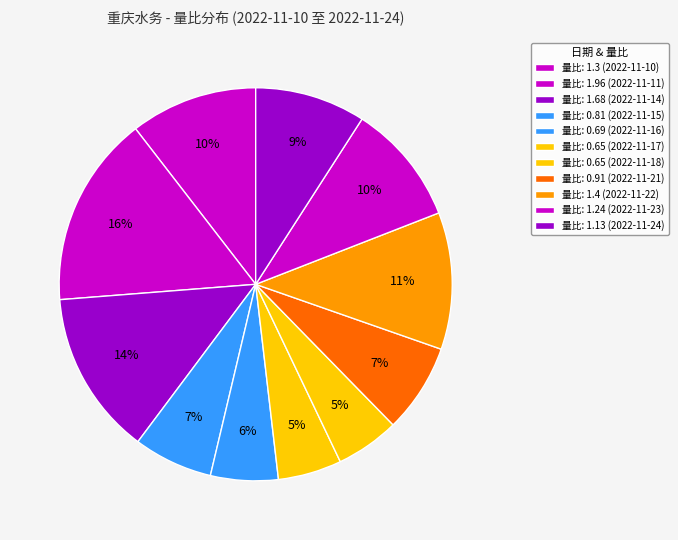

How many slices are in this pie chart?

11